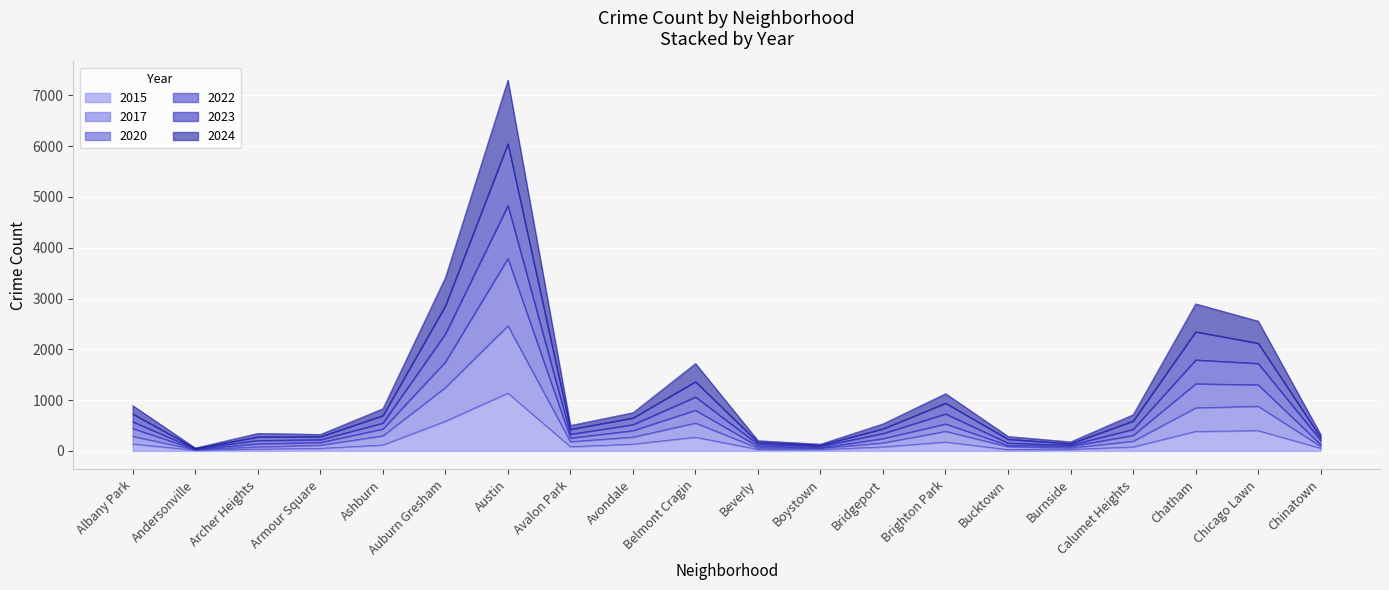

Between Avondale and Beverly, which series saw the biggest shift?

2022